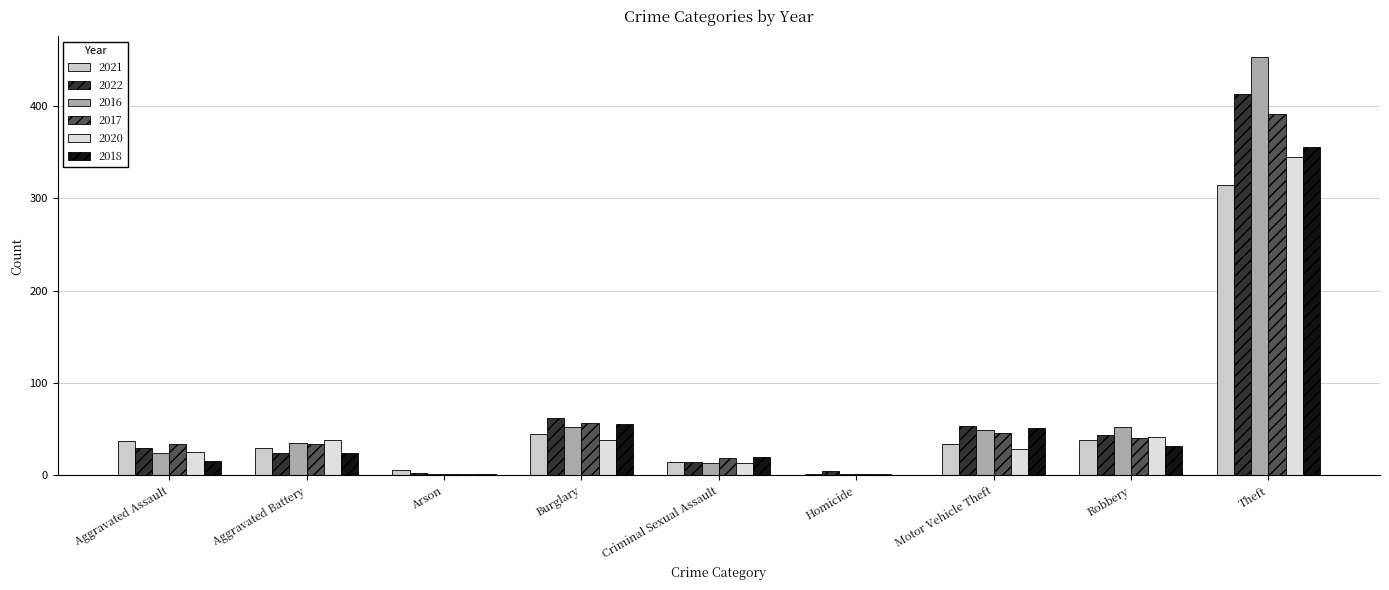

At how many categories does at least one series exceed 304?

1